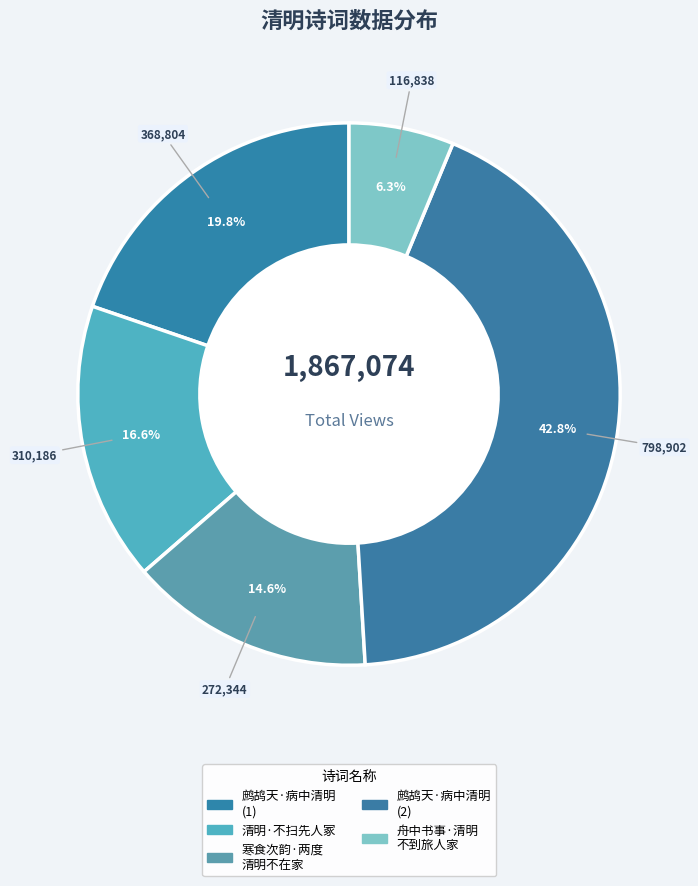

How many slices are in this pie chart?

5